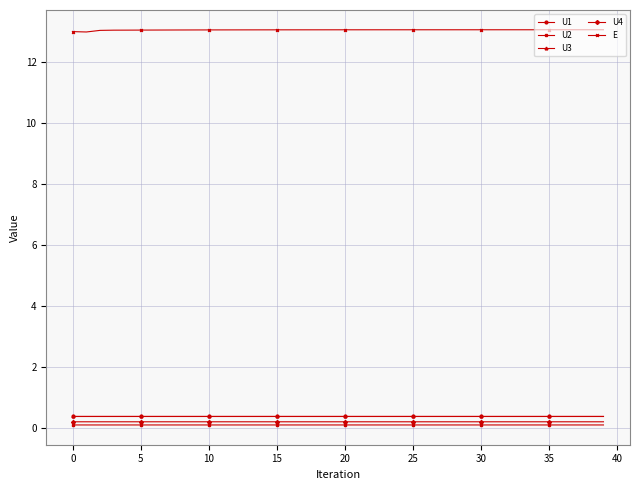

True or false: E and U2 intersect in this chart.

False